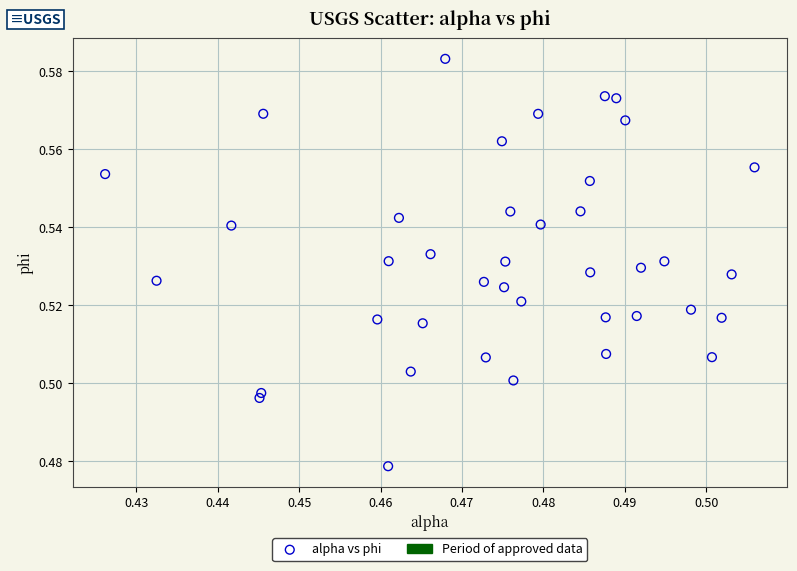

How many data points are displayed?

40